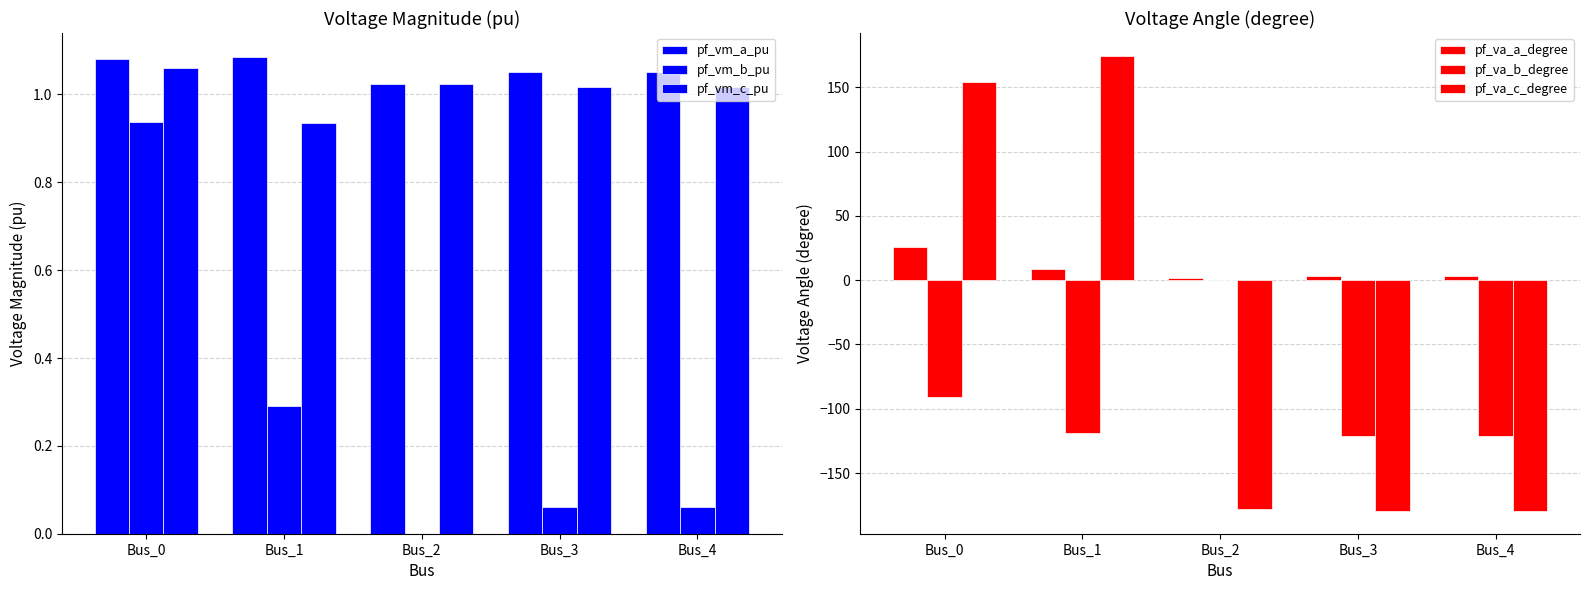

What is the difference between the maximum and minimum values in the pf_vm_b_pu series?

0.9